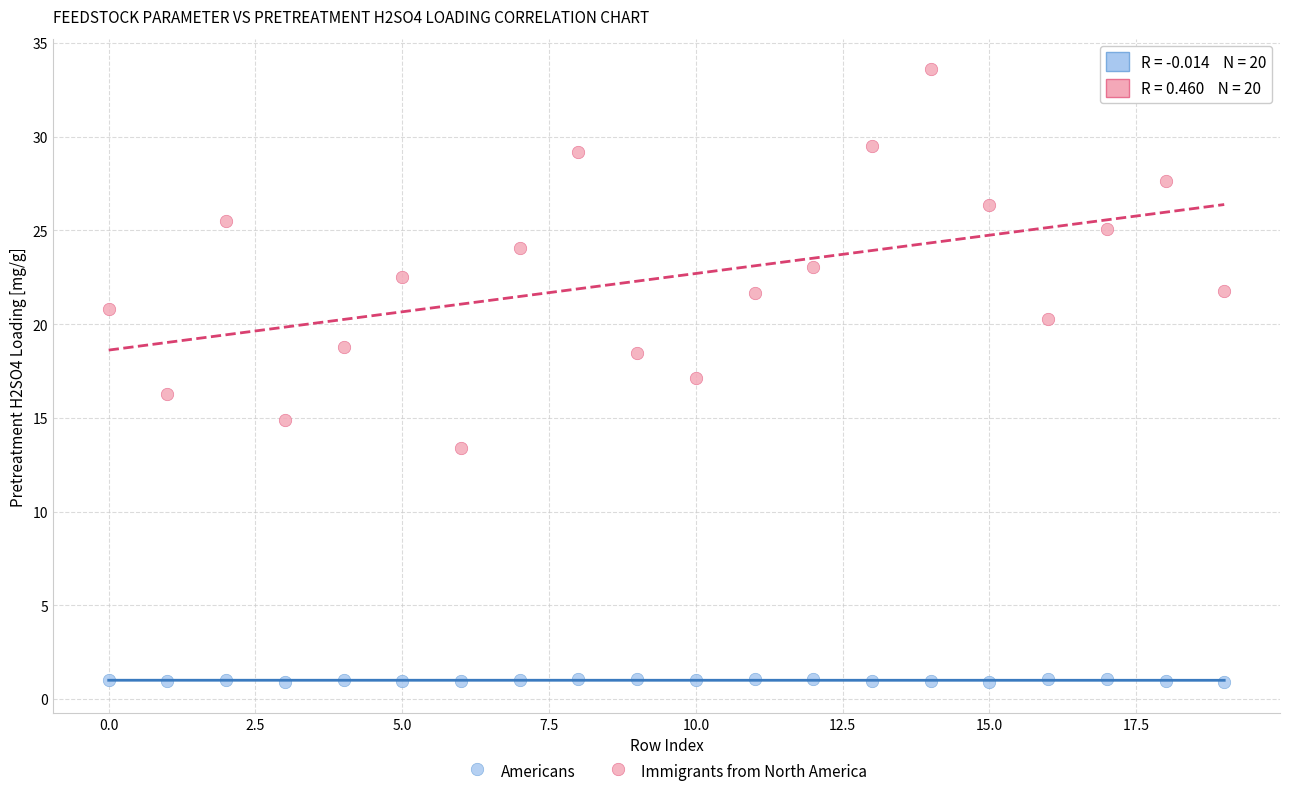

Across all data points, what is the range of Y values (max minus min)?

32.7